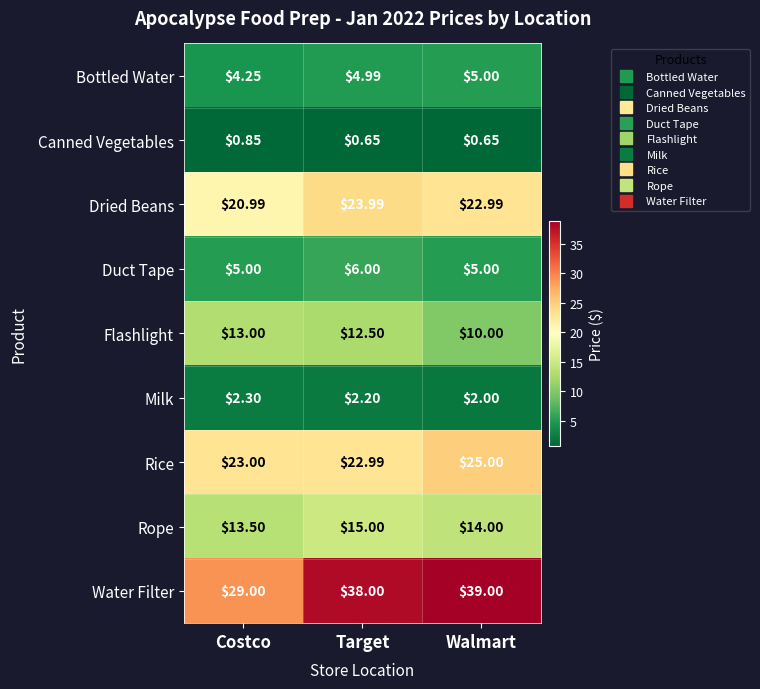

Count the number of categories in the chart.

3